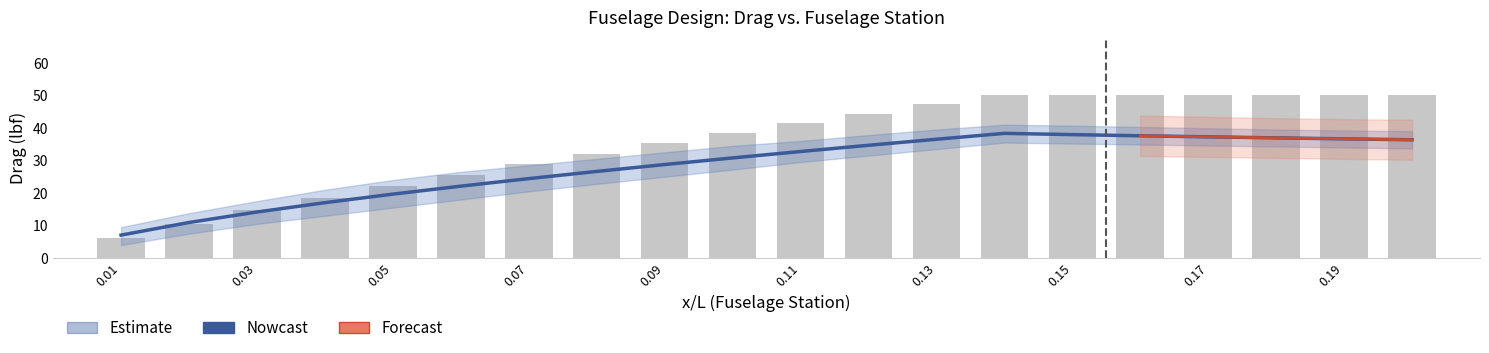

Which category has the lowest value across all series?

0.01